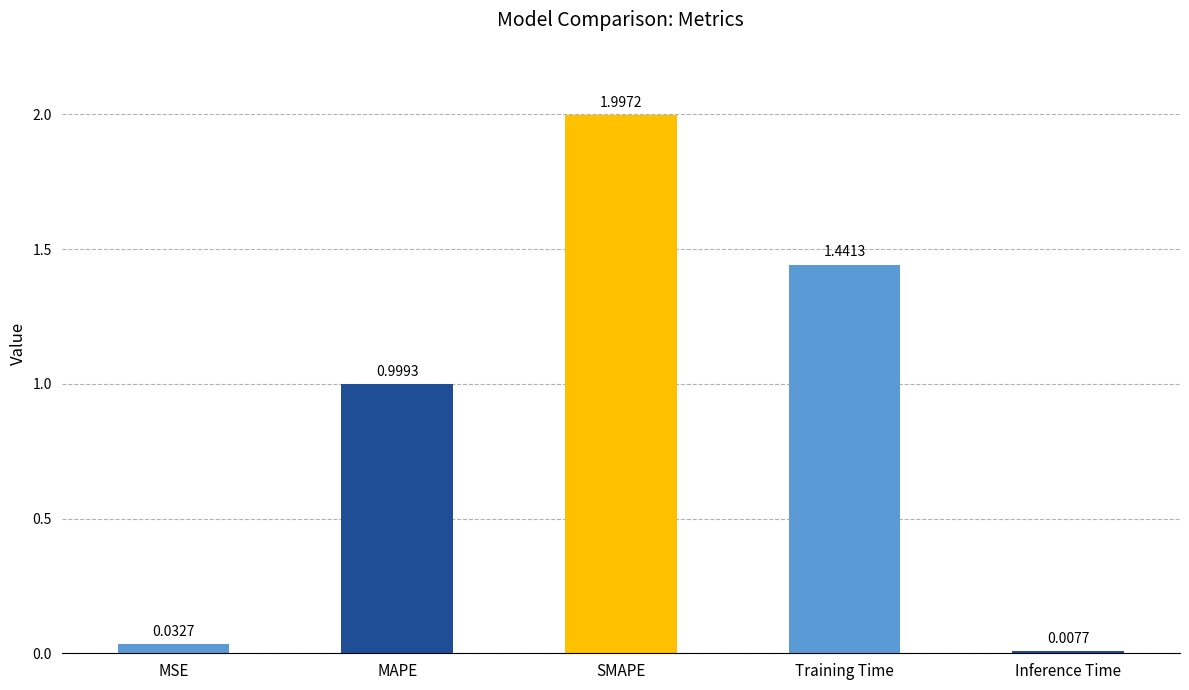

Which has a higher value, MAPE or SMAPE?

SMAPE